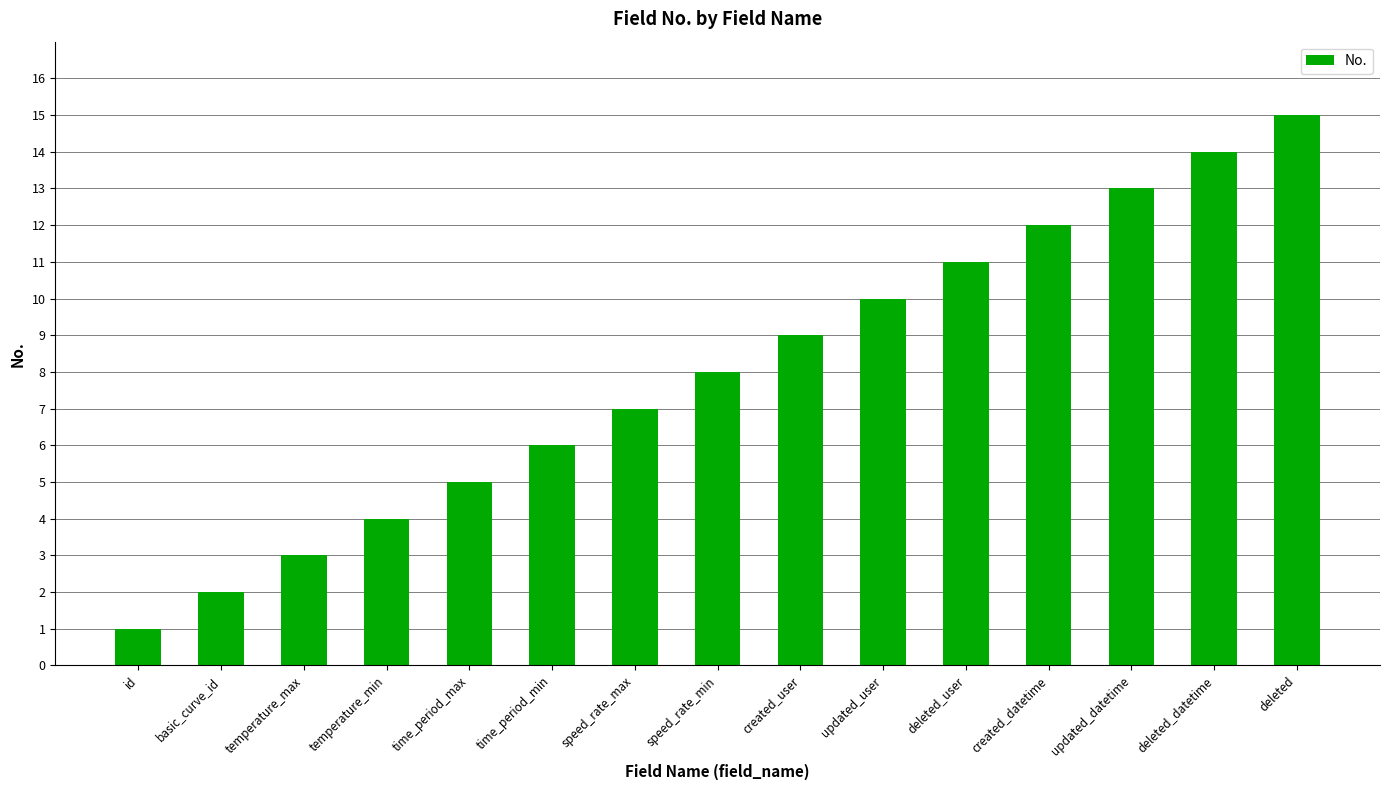

What is the greatest value displayed?

15